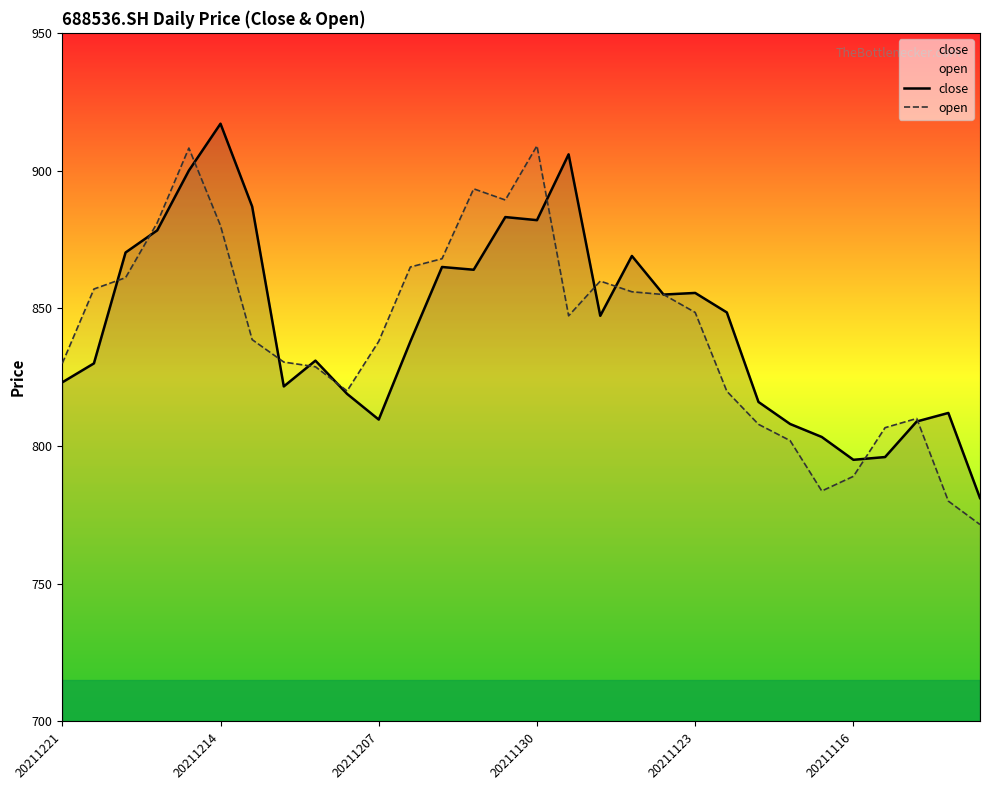

What is the difference between the maximum and minimum values in the open series?

137.5